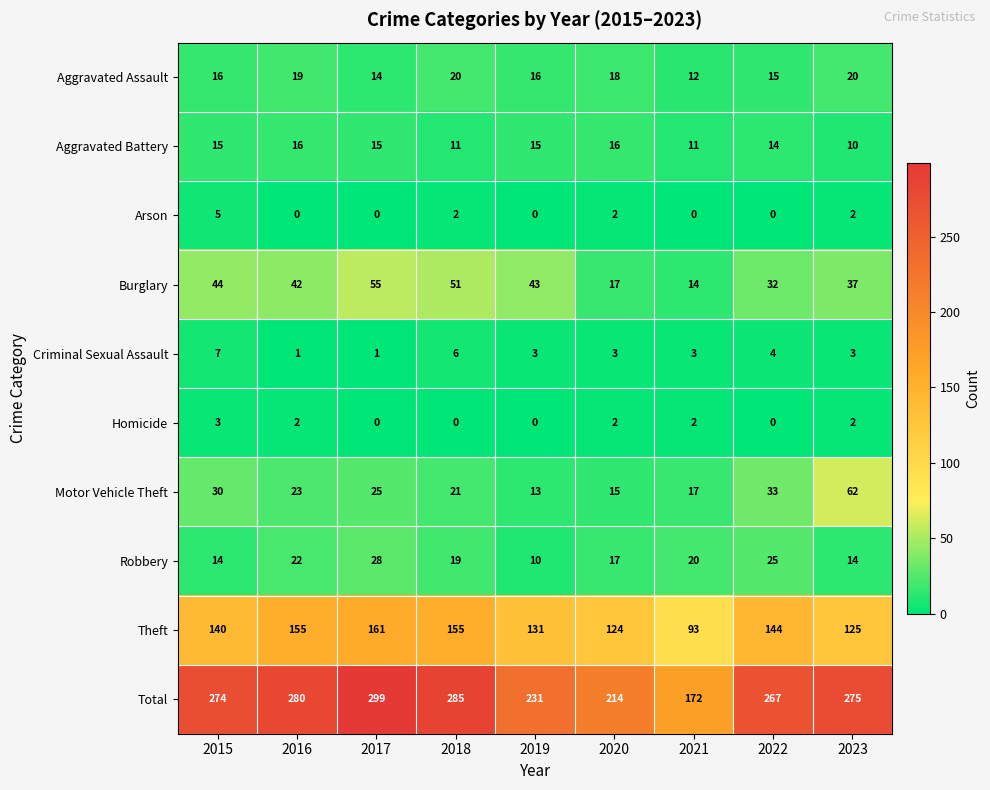

True or false: Aggravated Assault has a value of 31 at 2018.

False